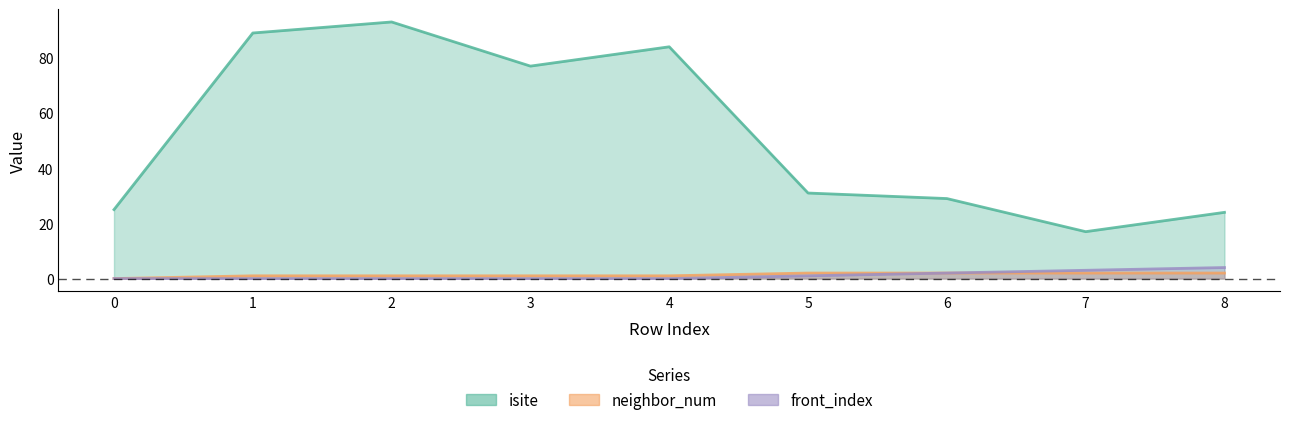

Does the chart have visible grid lines?

No